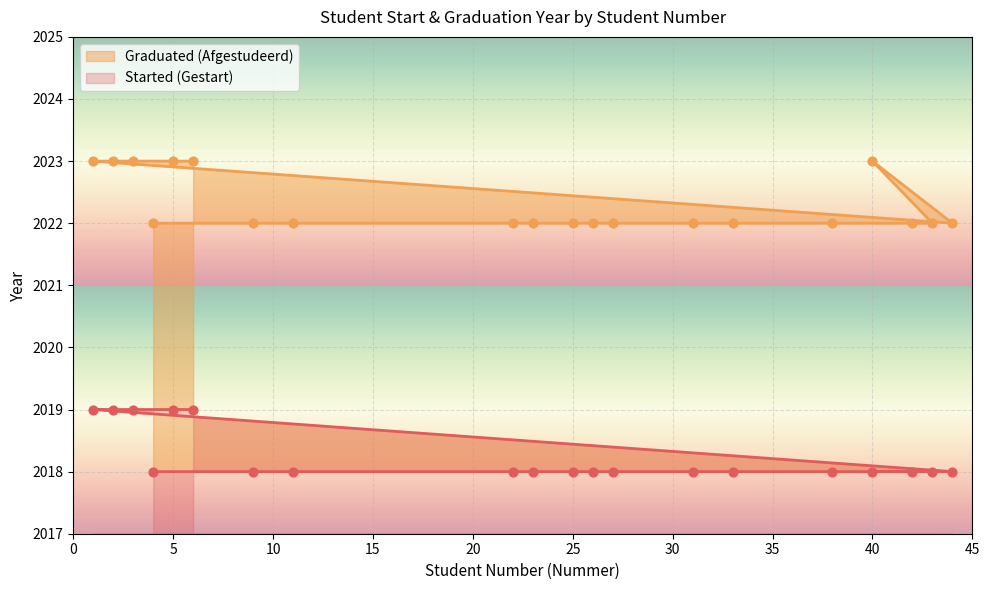

What are all the series names shown in the legend?

Started (Gestart), Graduated (Afgestudeerd)